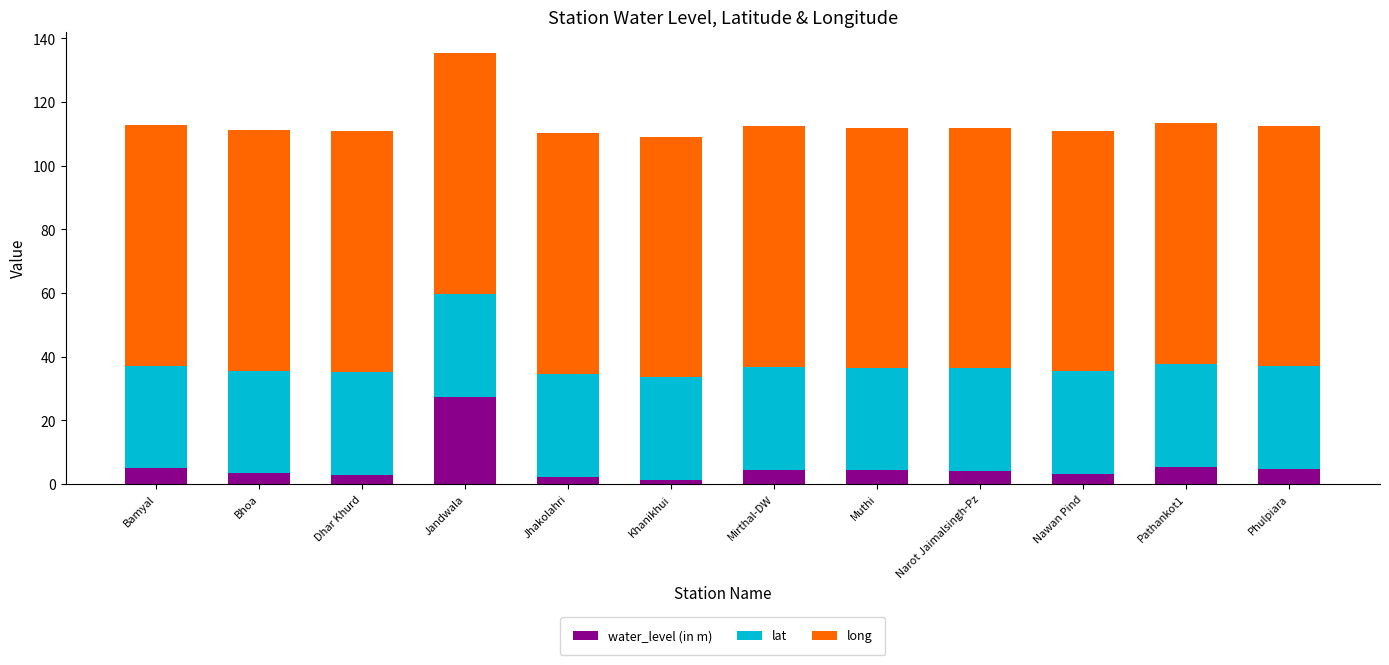

At which category is the sum across all series the highest?

Jandwala